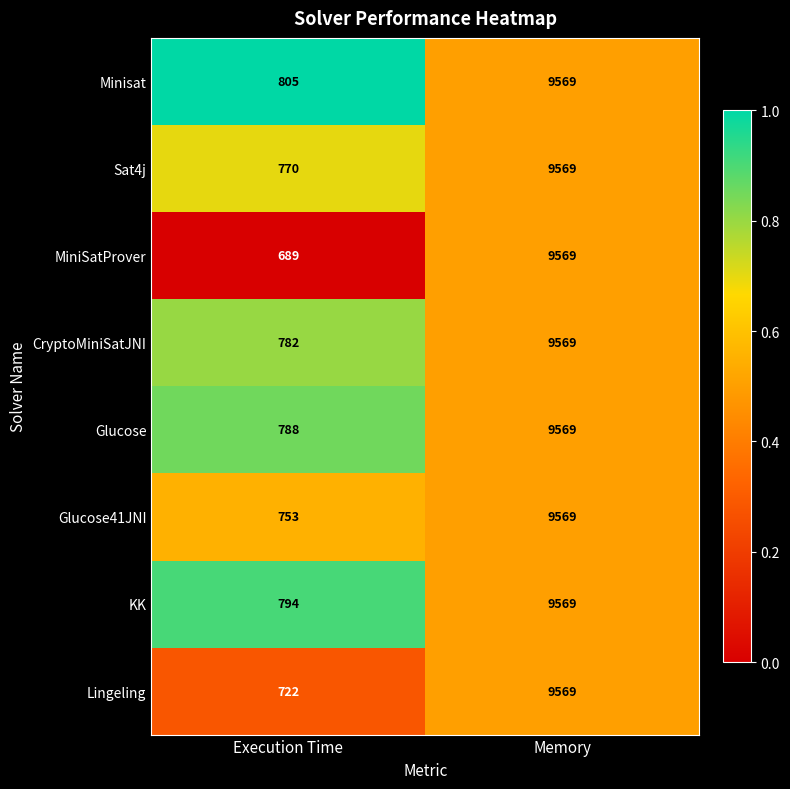

What is the greatest value displayed?

9569